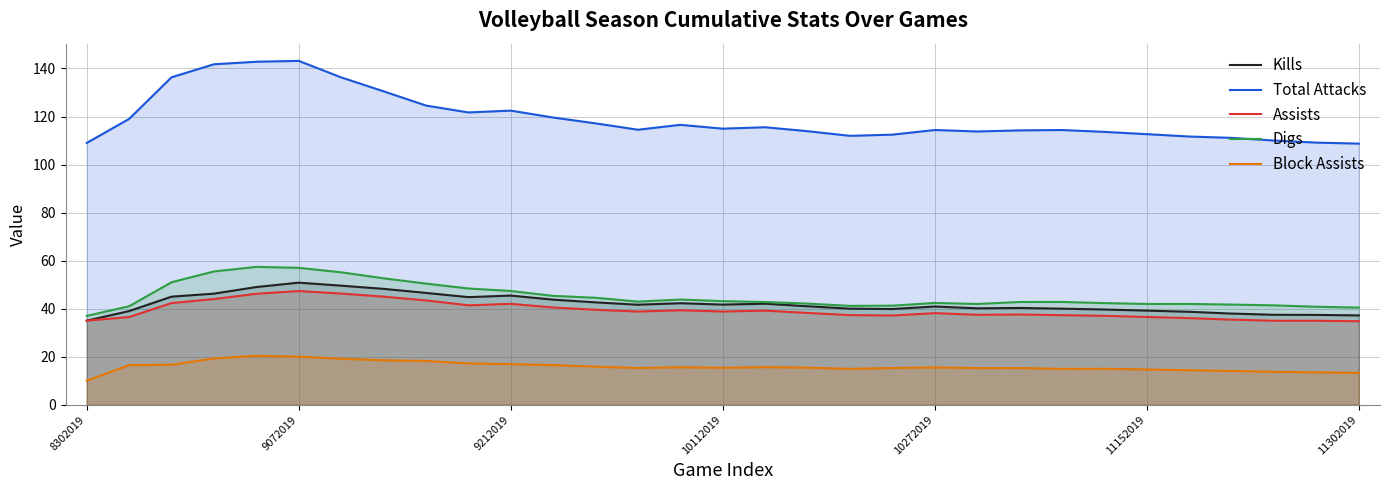

Which series has the largest range (max minus min)?

Total Attacks